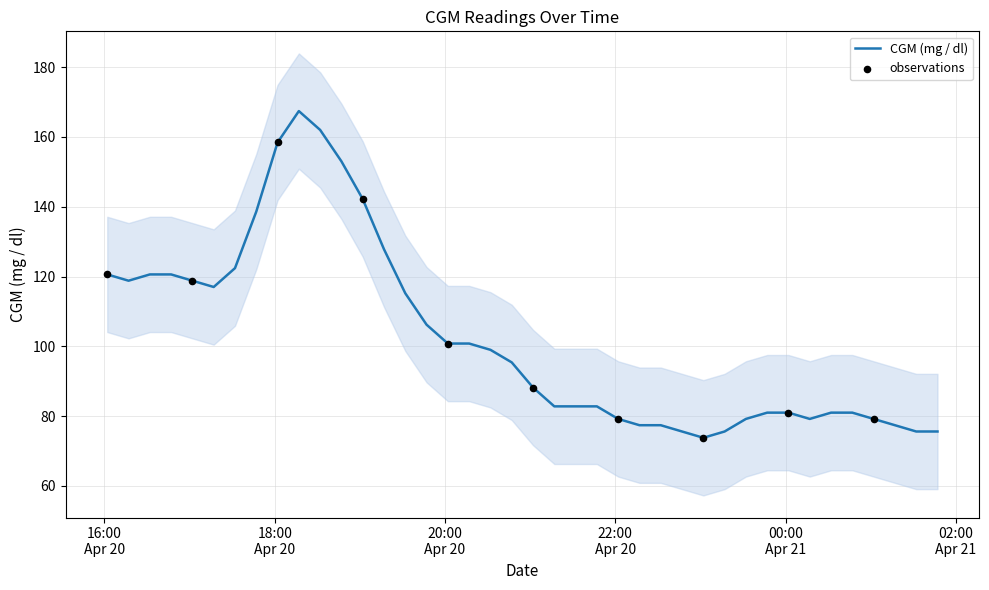

What is the change in value from 2021-04-20 22:32 to 2021-04-20 22:47?

-1.8